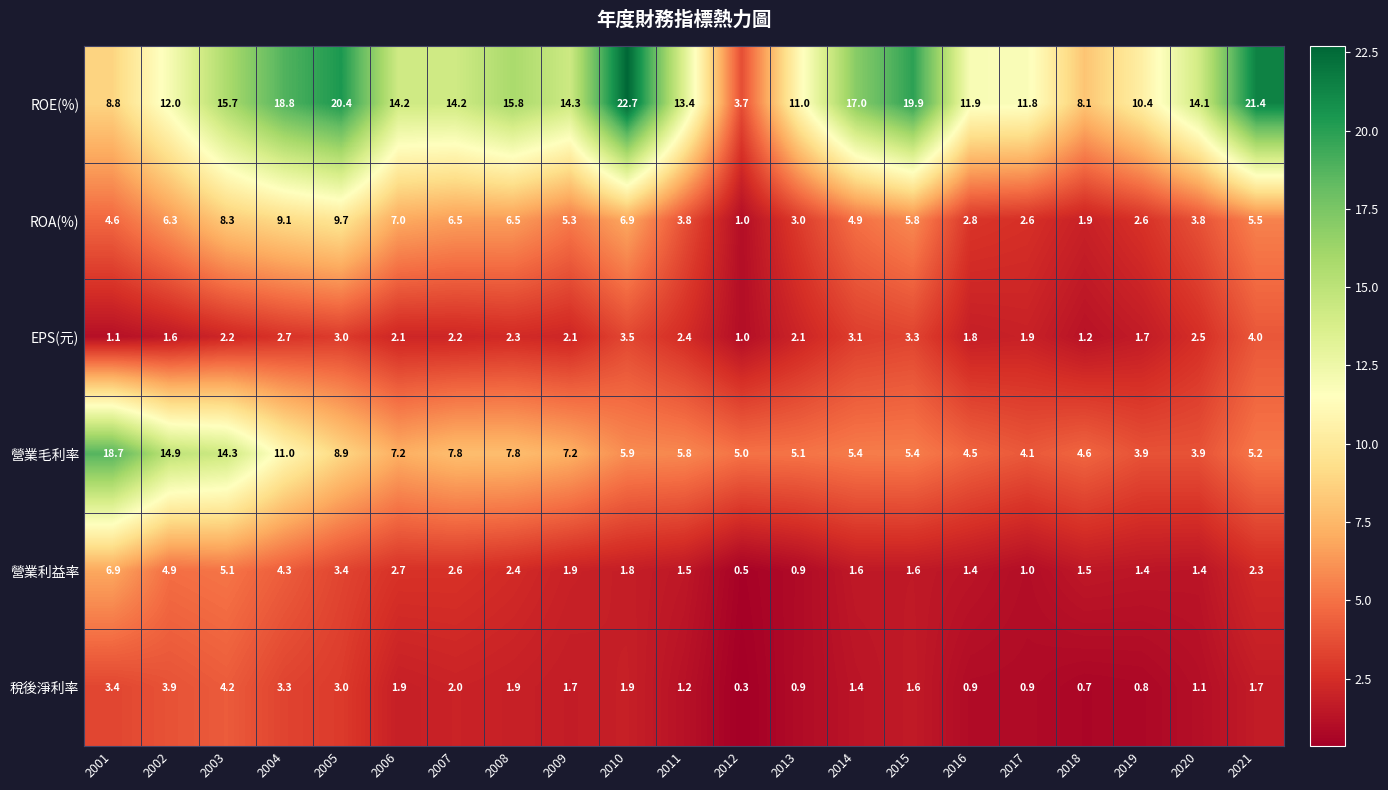

Rank the series by their maximum value, from lowest to highest.

EPS(元), 稅後淨利率, 營業利益率, ROA(%), 營業毛利率, ROE(%)